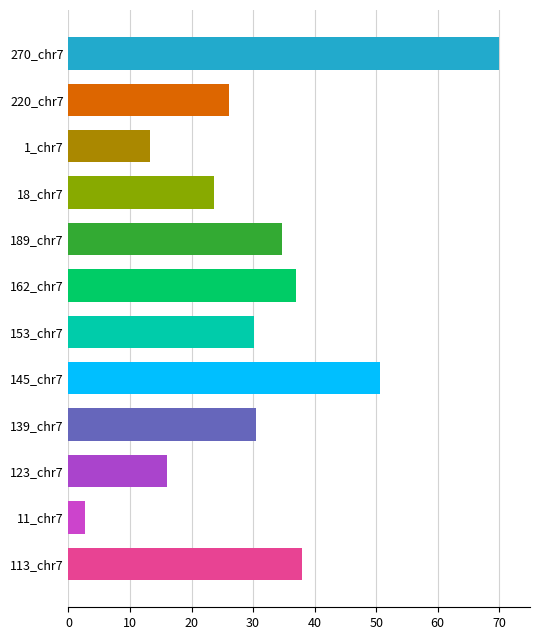

How many series are shown in this chart?

1